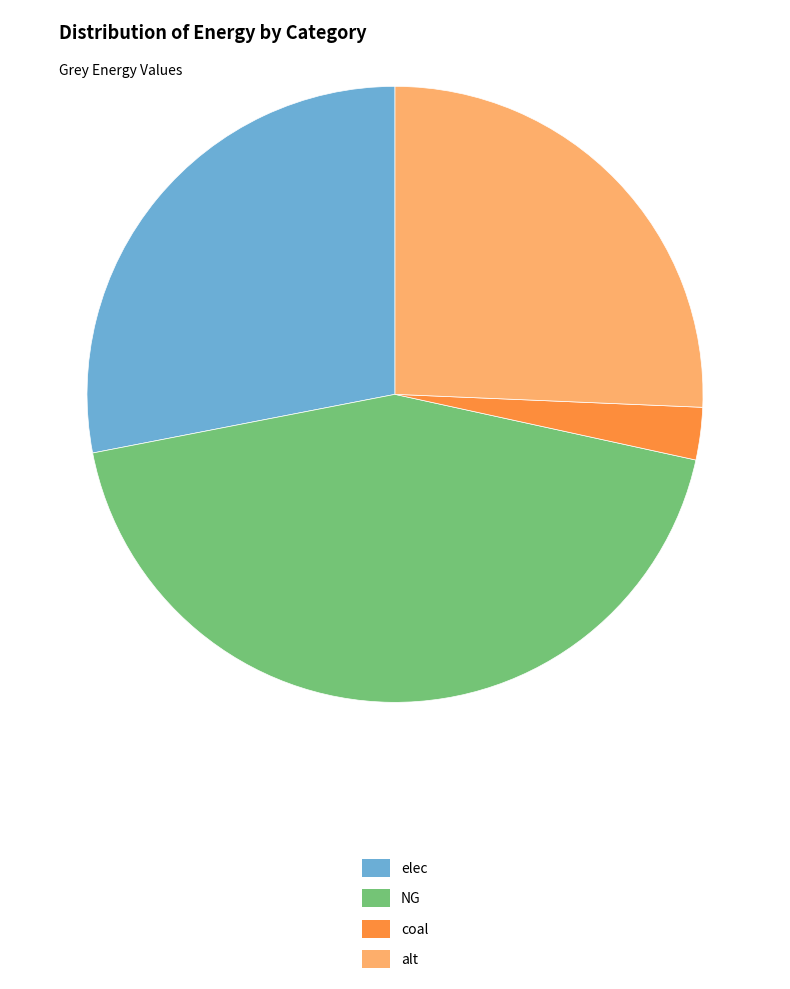

Does coal account for over 50% of the chart?

No